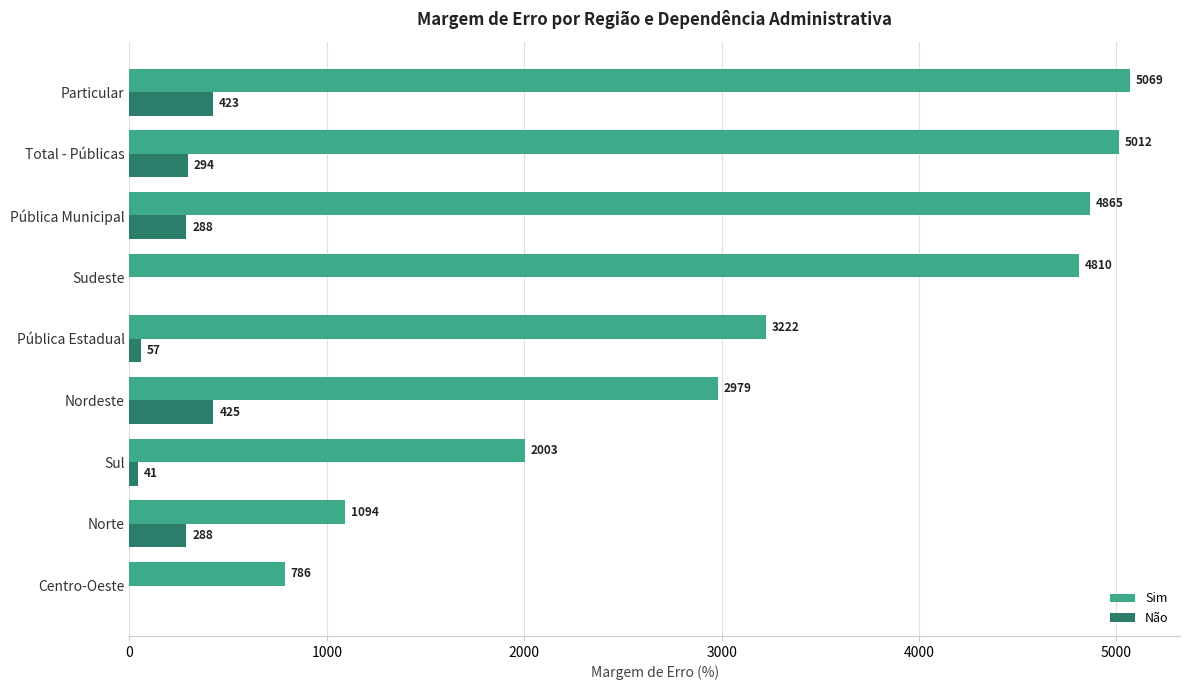

How many categories are shown in the chart?

9